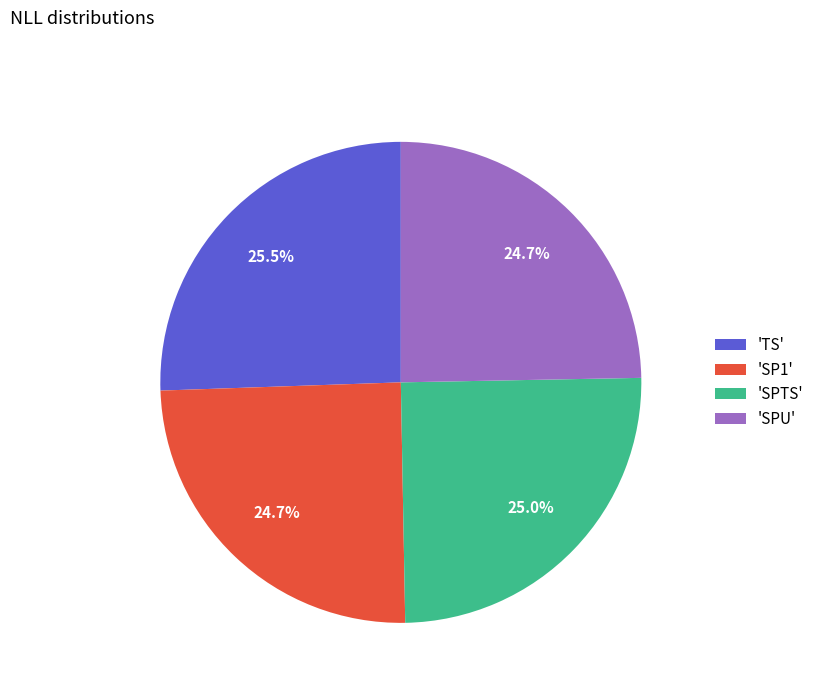

Is the sum of 'TS' and 'SPTS' greater than half?

Yes